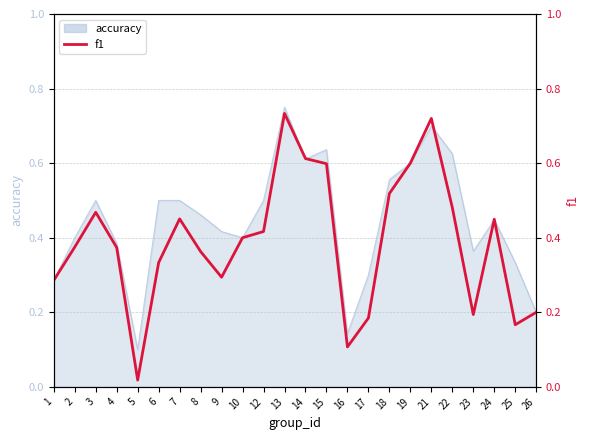

Is it true that the value at 7 is 0.5?

True